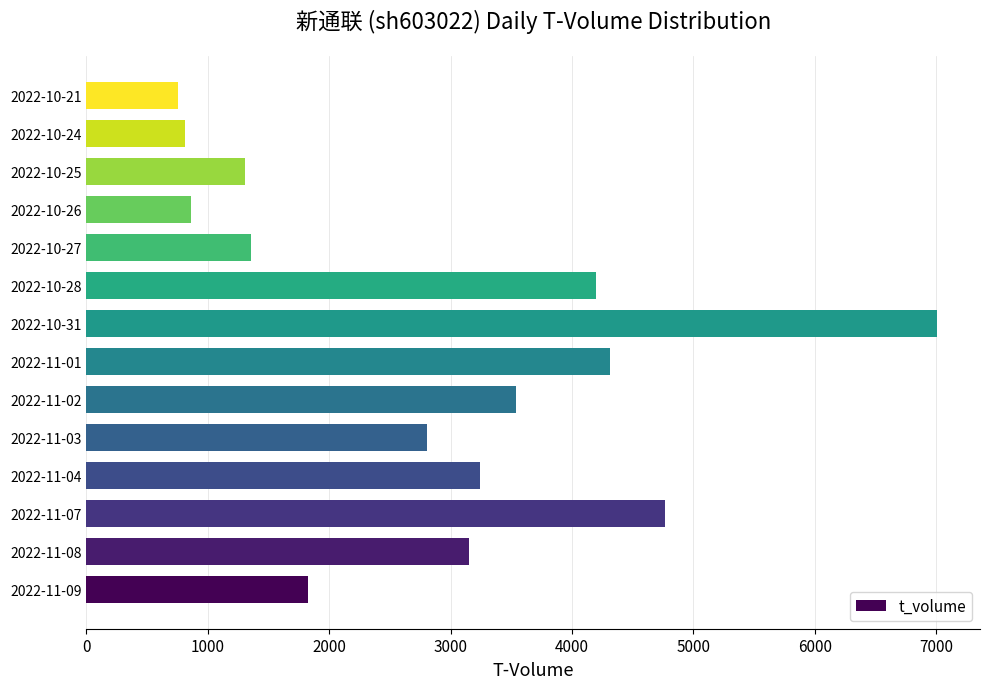

What is the maximum value shown in the chart?

7010